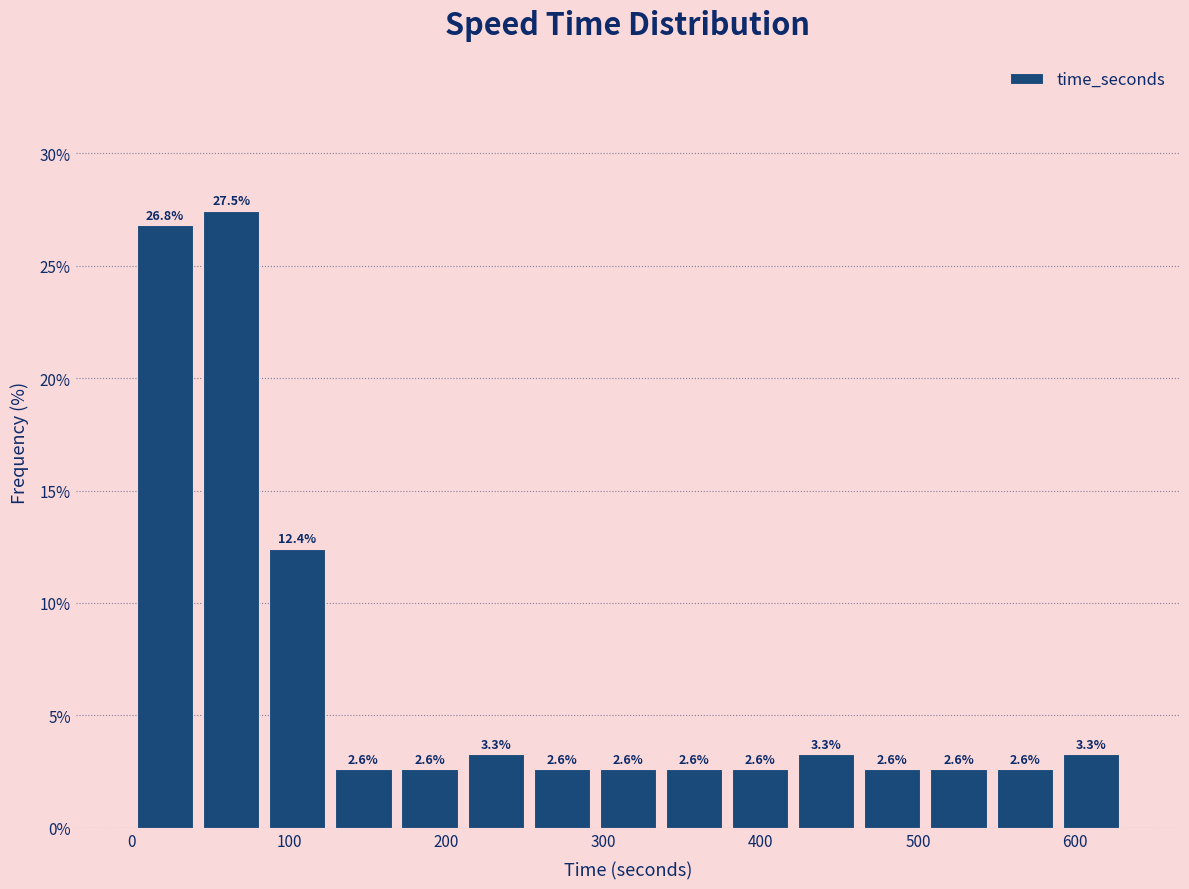

Reading left to right, list every bar in this chart as the range it spans on the x-axis followed by its height. The bar edges are not printed on the chart, so give them approximately, as read against the axis.

0 to 40: 26.8
40 to 80: 27.5
80 to 130: 12.4
130 to 170: 2.6
170 to 210: 2.6
210 to 250: 3.3
250 to 290: 2.6
290 to 340: 2.6
340 to 380: 2.6
380 to 420: 2.6
420 to 460: 3.3
460 to 500: 2.6
500 to 550: 2.6
550 to 590: 2.6
590 to 630: 3.3